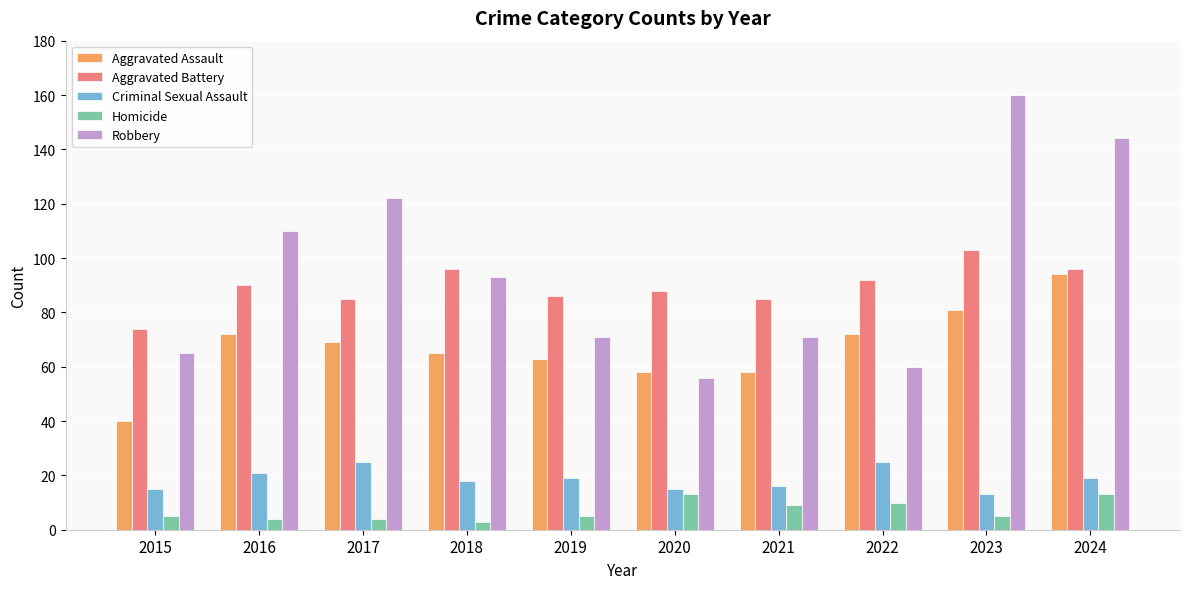

List the series in order of their peak value, highest first.

Robbery, Aggravated Battery, Aggravated Assault, Criminal Sexual Assault, Homicide